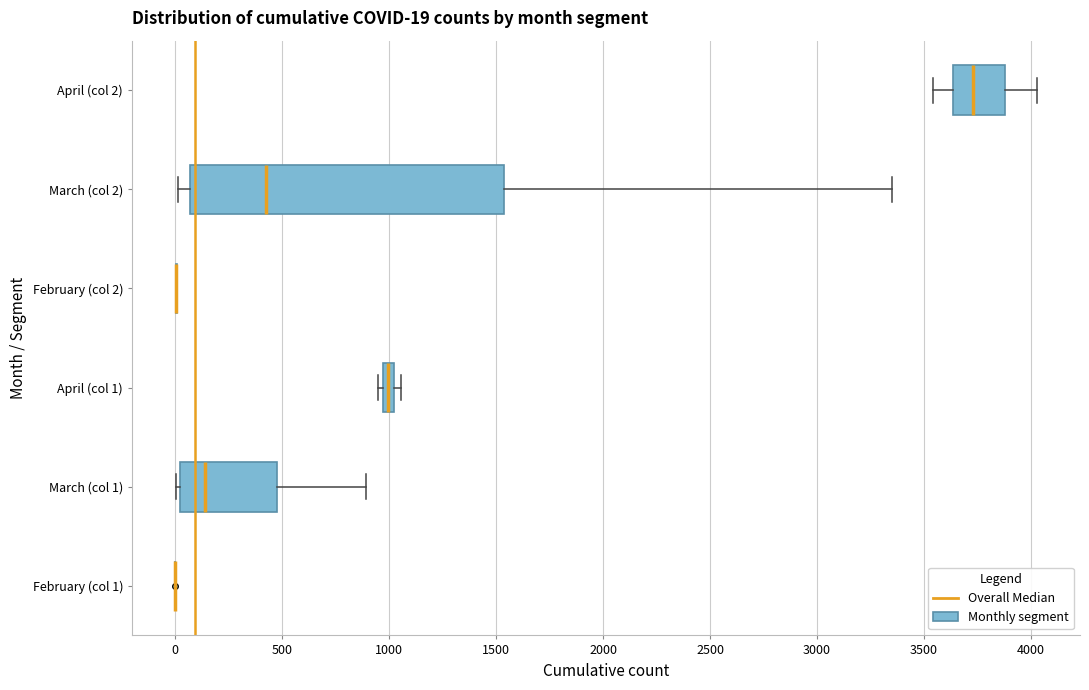

Comparing the boxes themselves (not the whiskers), which one is the widest?

March (col 2)